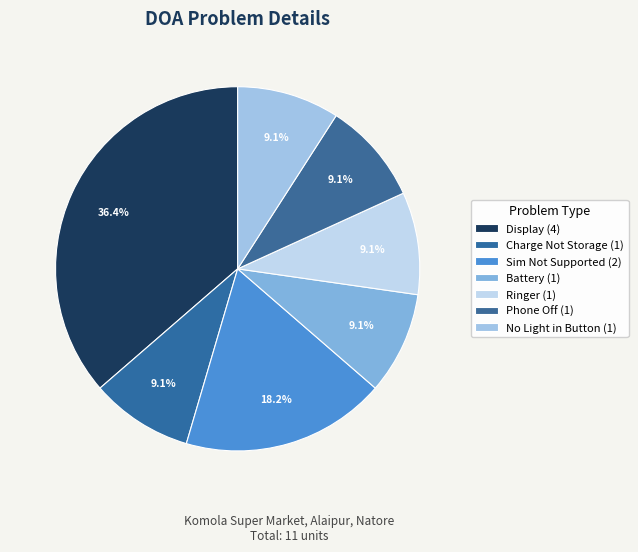

Which category has the biggest portion of the pie?

Display